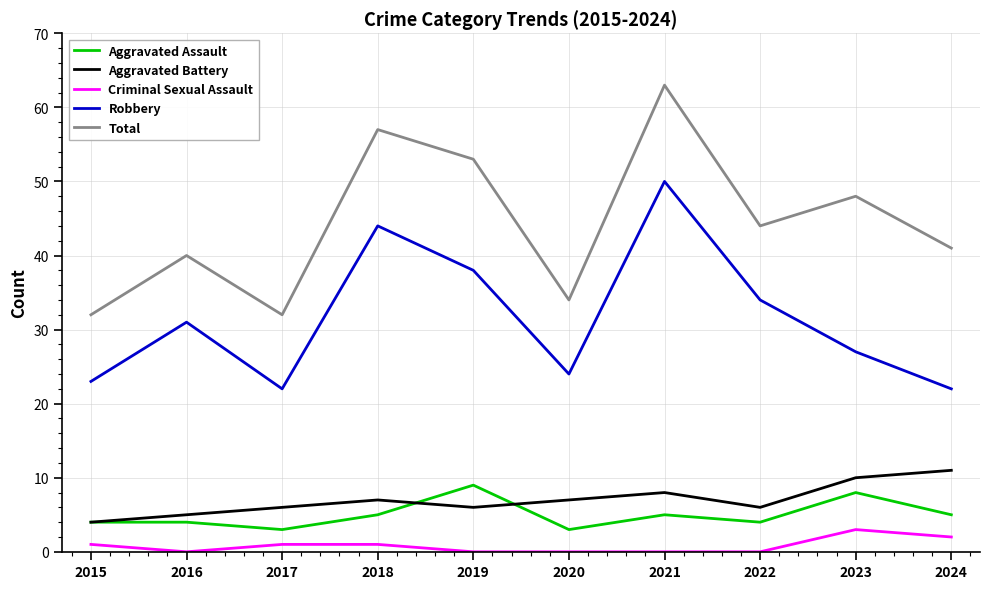

At which category does the chart reach its peak across all series?

2021